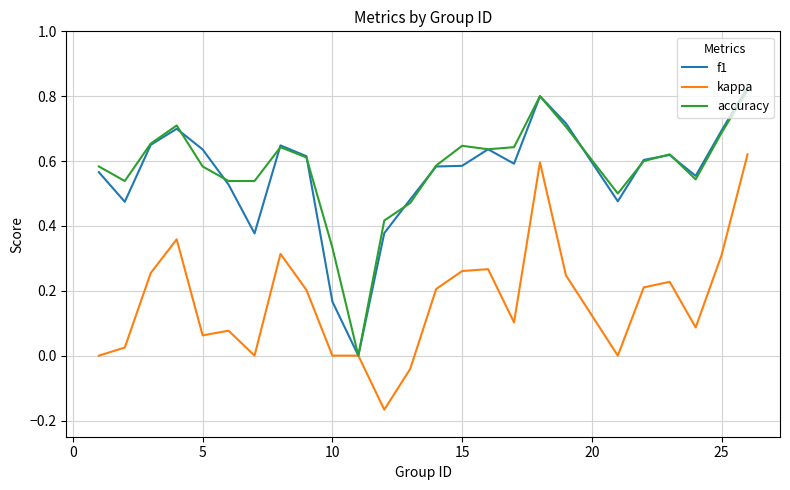

What are all the series names shown in the legend?

f1, kappa, accuracy